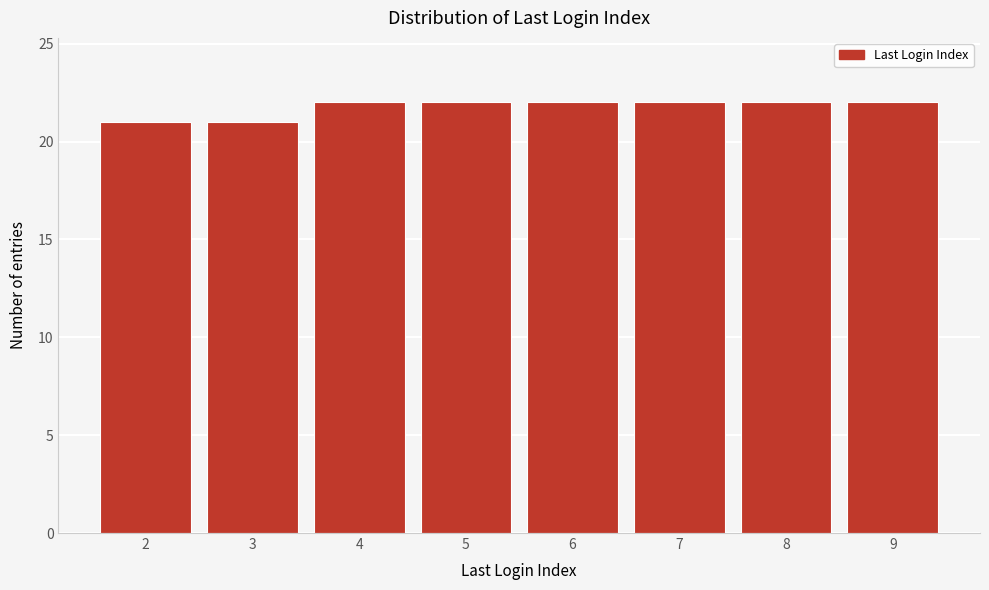

Reading left to right, what are all the values shown in this chart?

2=21	3=21	4=22	5=22	6=22	7=22	8=22	9=22